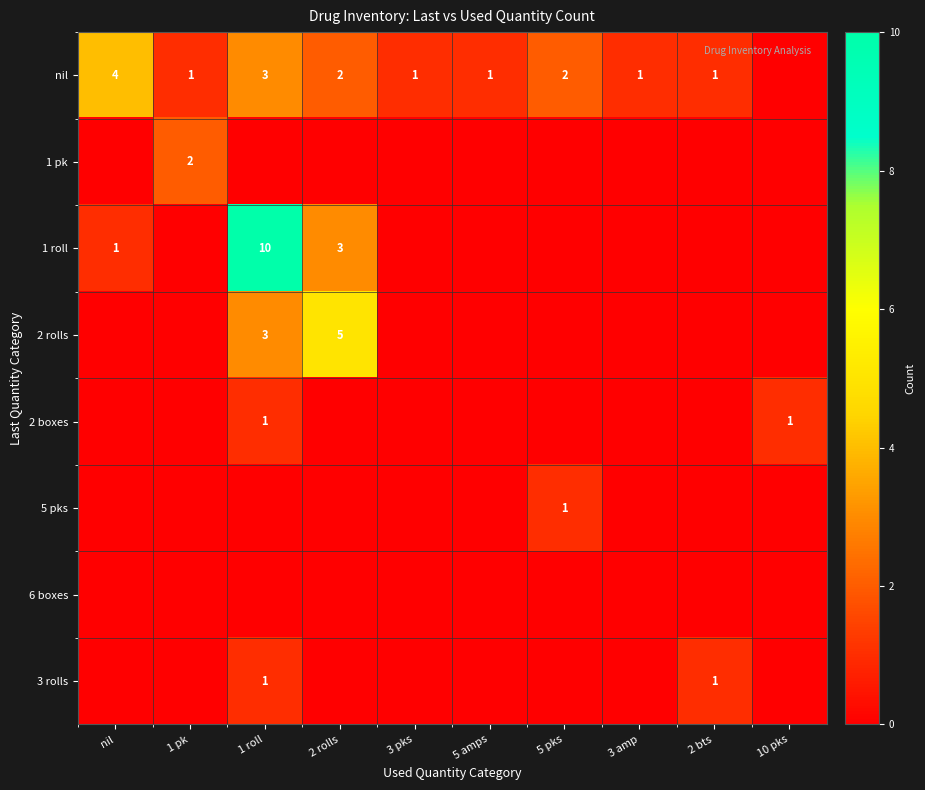

What is the sum of the nil values at 2 rolls and 5 amps?

3